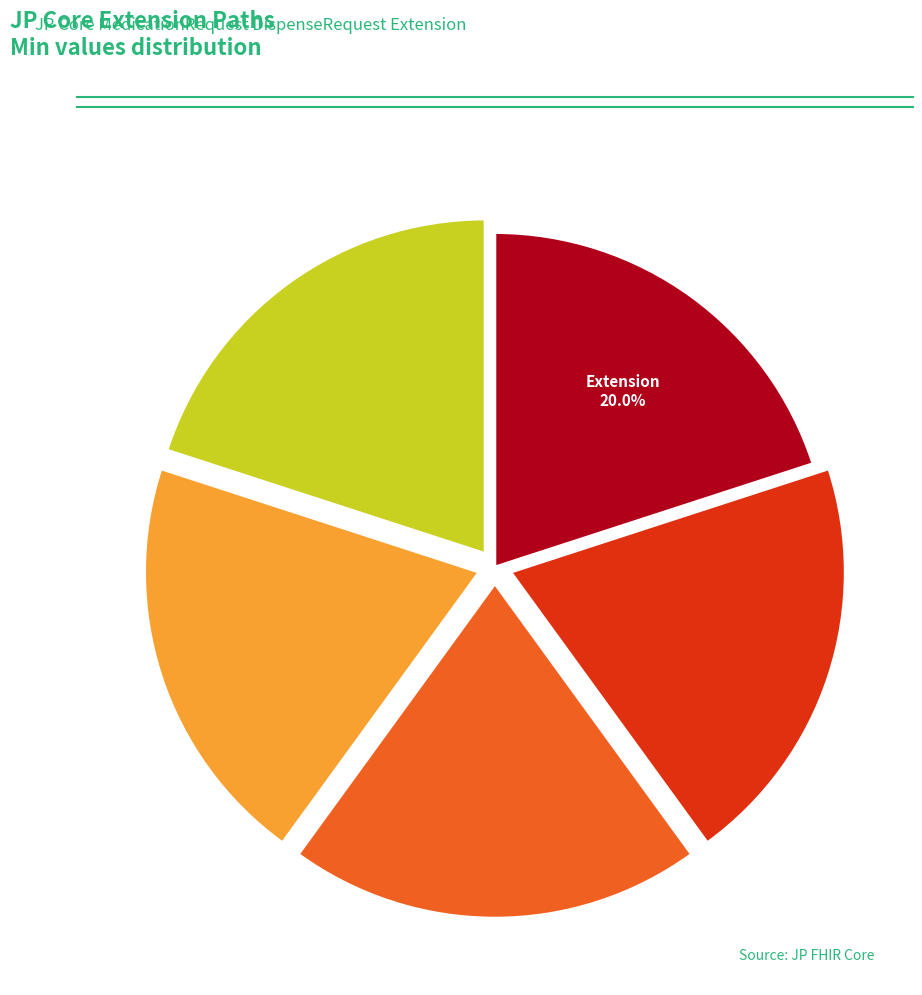

Does any single category account for the majority?

No